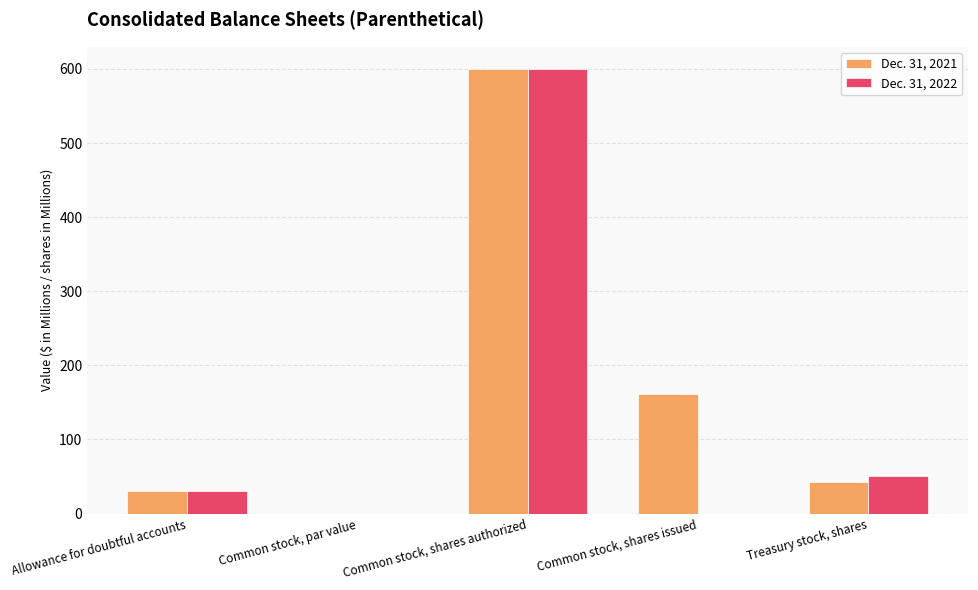

At which category does the chart reach its peak across all series?

Common stock, shares authorized